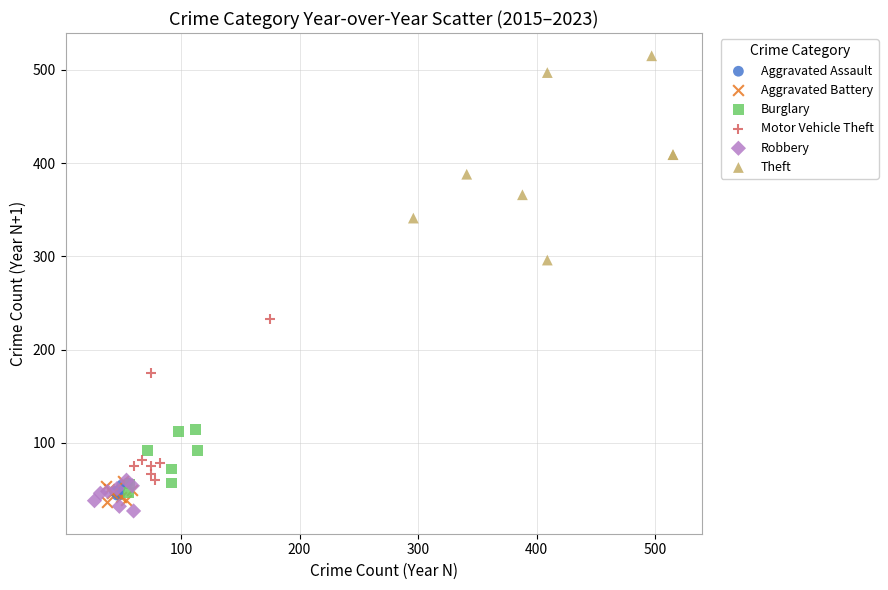

Which series has the widest spread of Y values?

Theft